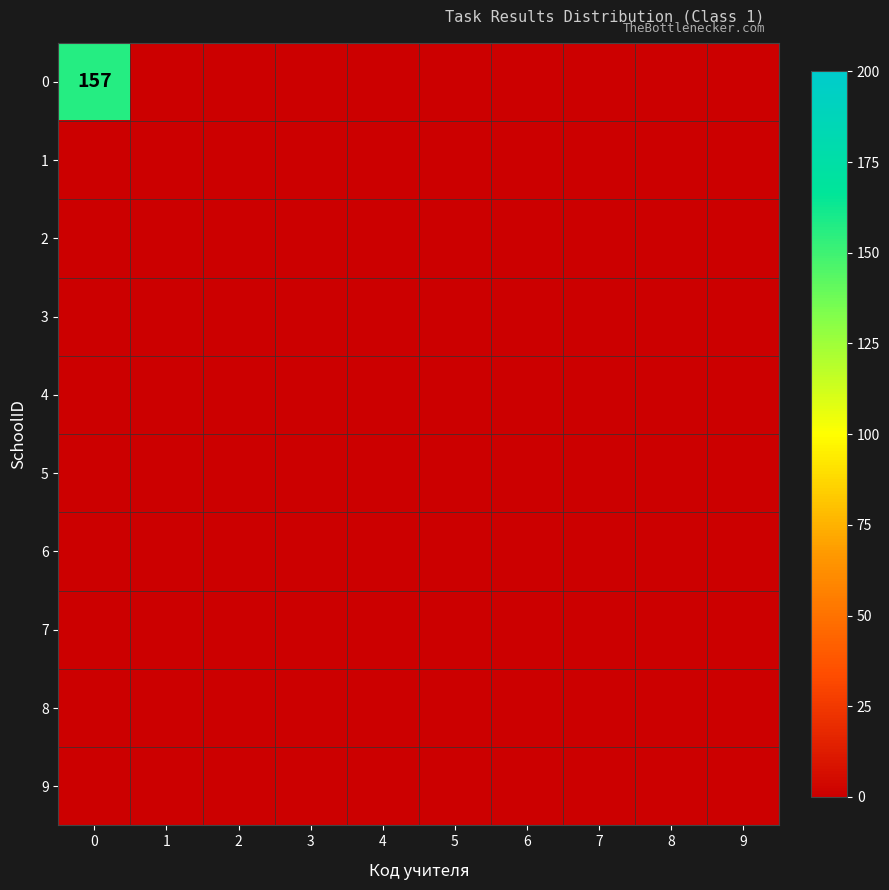

Is it true that 0 equals 0 at 7?

True